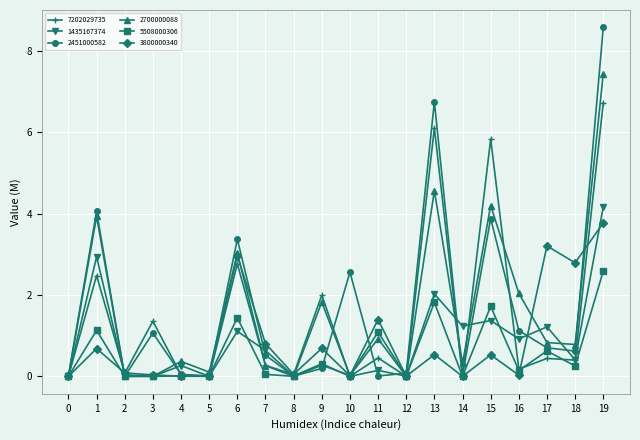

At which category is the sum across all series the highest?

19